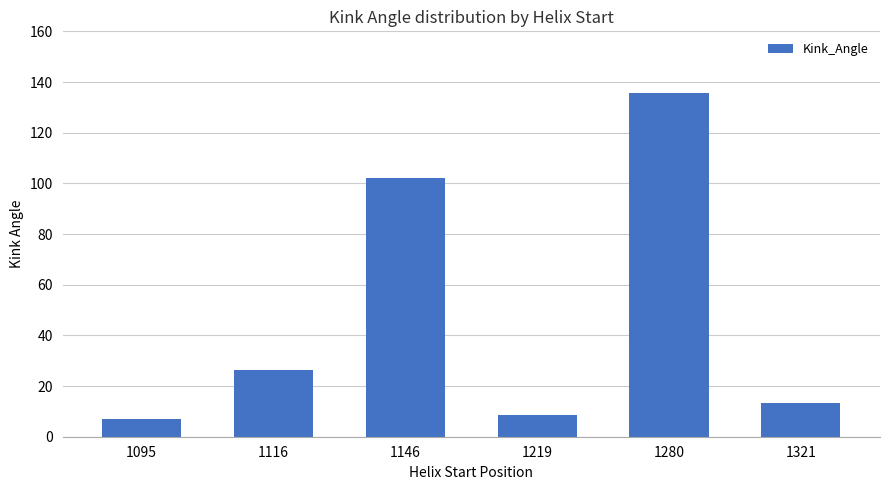

Between 1321 and 1095, which is larger?

1321